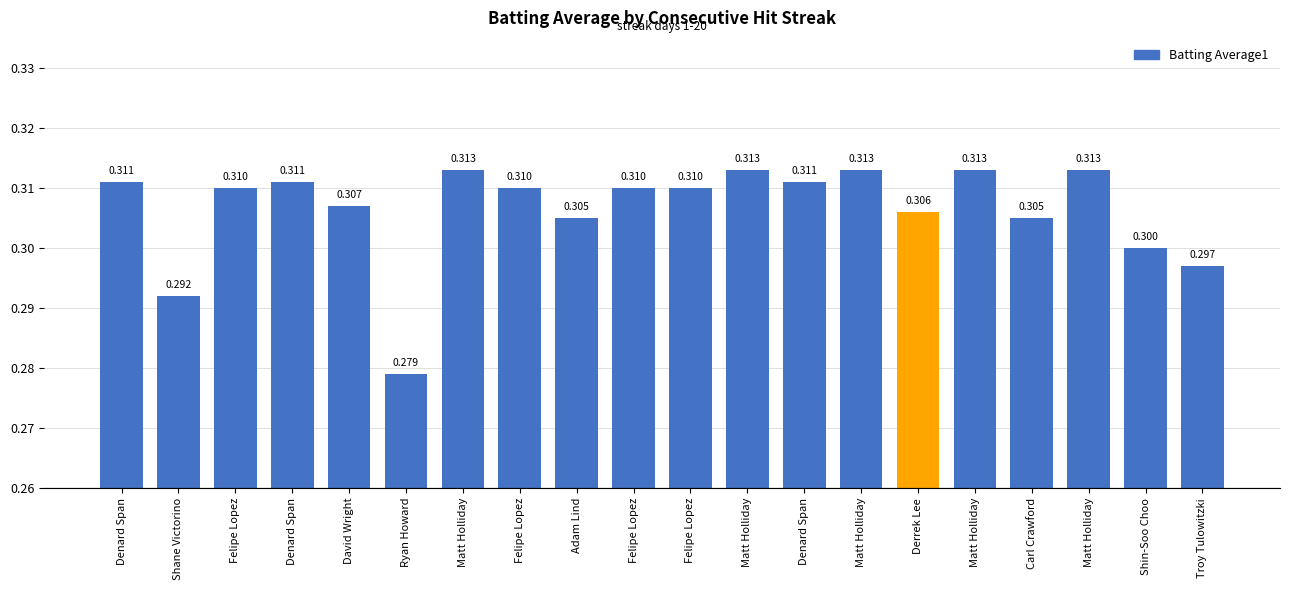

How many distinct data groups are displayed?

1